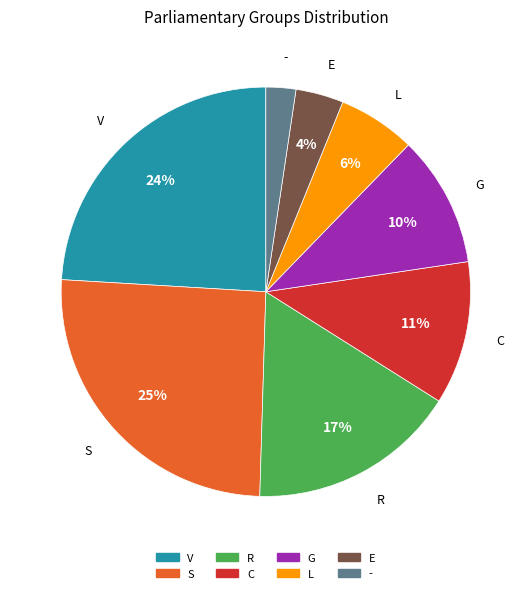

What is the largest slice in the pie chart?

S